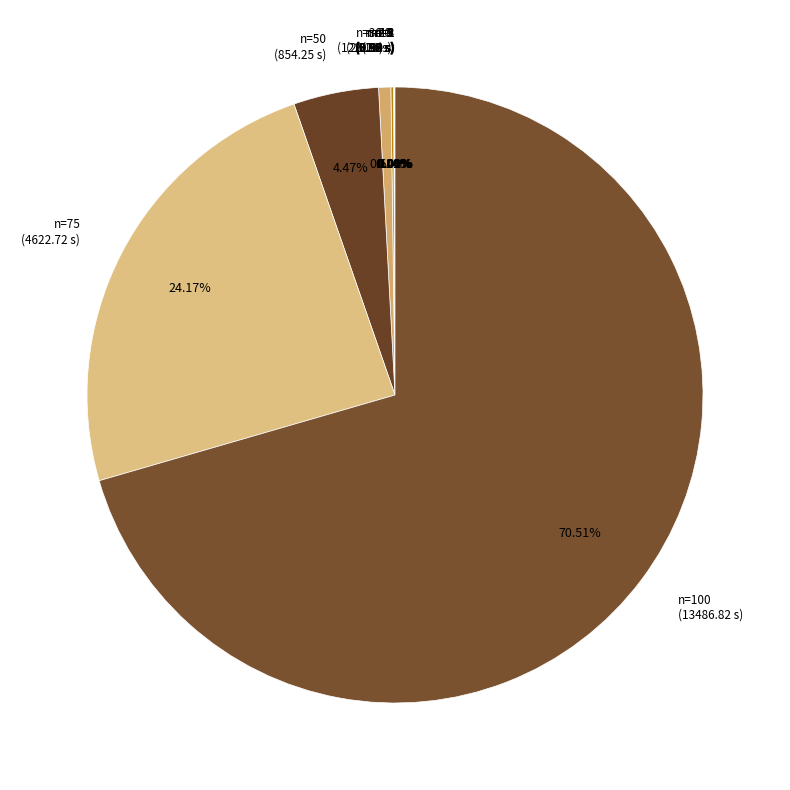

Is there a majority slice in this chart?

Yes